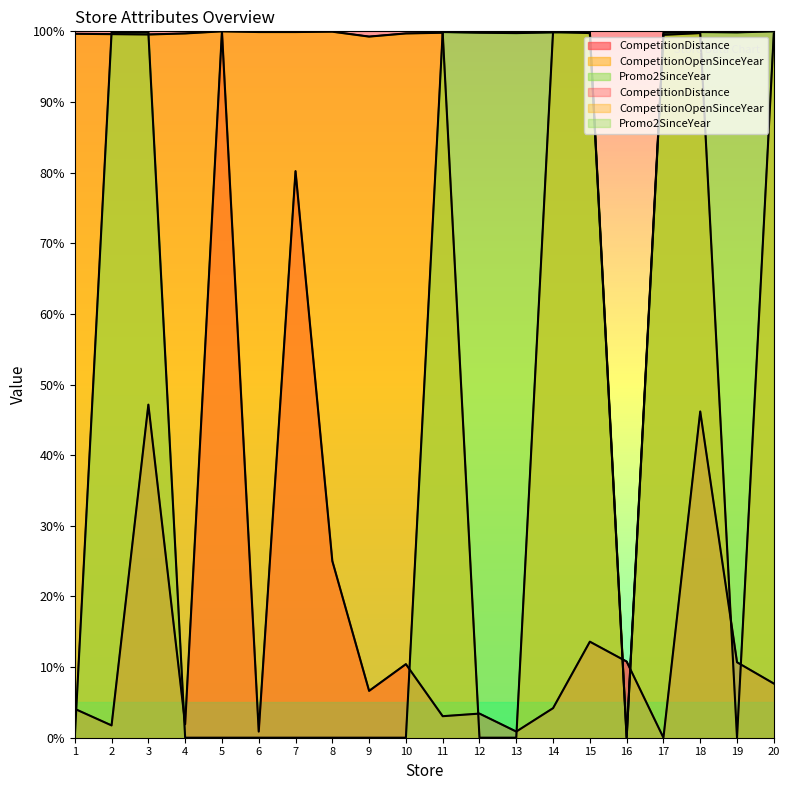

What is the total value across all series at 17?

199.3